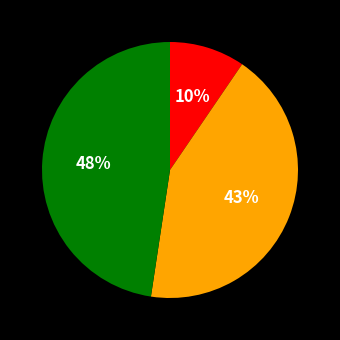

To the nearest percent, what is the difference between the largest and smallest slice percentages?

38%